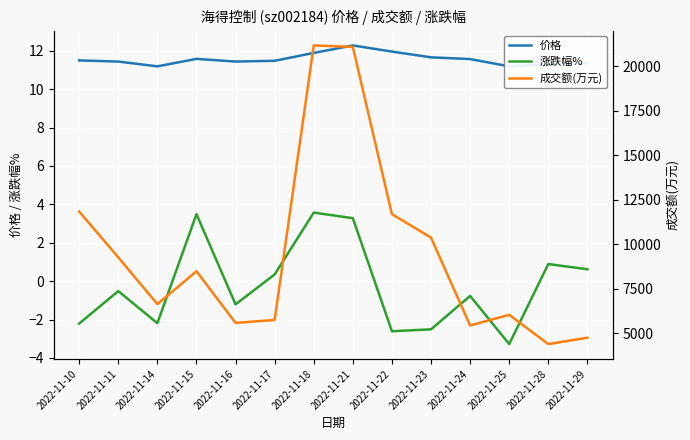

True or false: 价格 has a value of 3.1 at 2022-11-22.

False